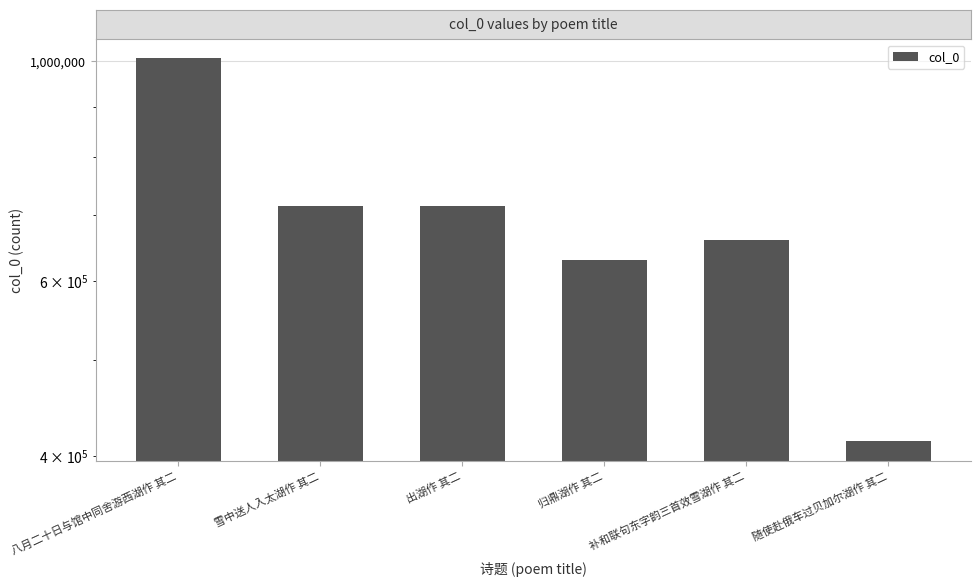

Between 归鼎湖作 其二 and 八月二十日与馆中同舍游西湖作 其二, which is larger?

八月二十日与馆中同舍游西湖作 其二